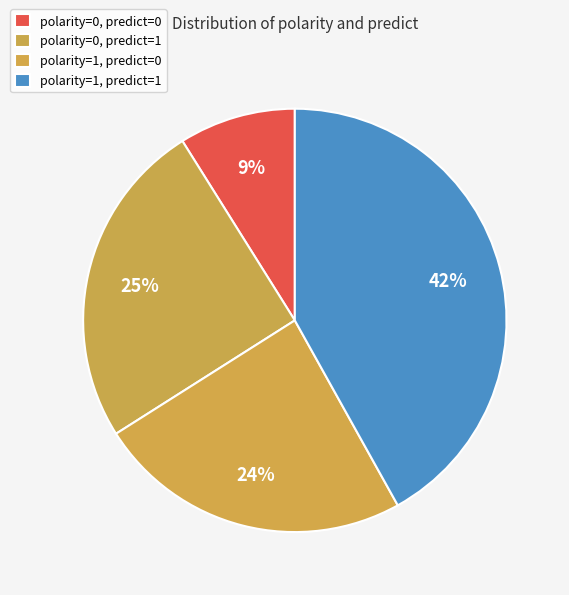

How many slices are in this pie chart?

4